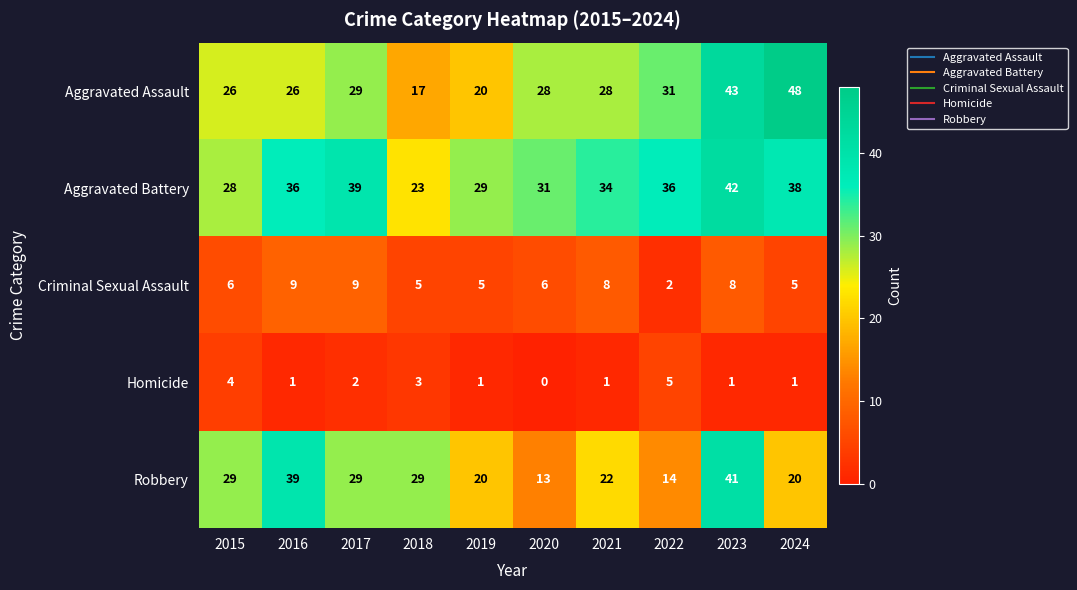

What is the sum of the Aggravated Battery values at 2024 and 2023?

80